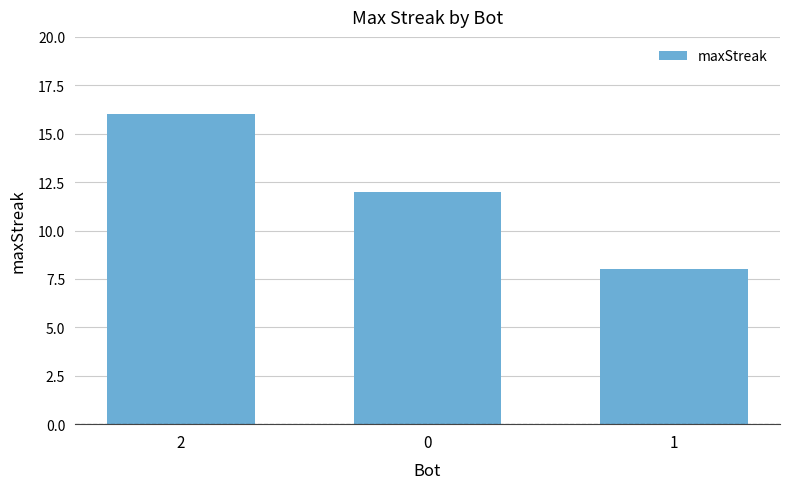

What is the sum of all values?

36